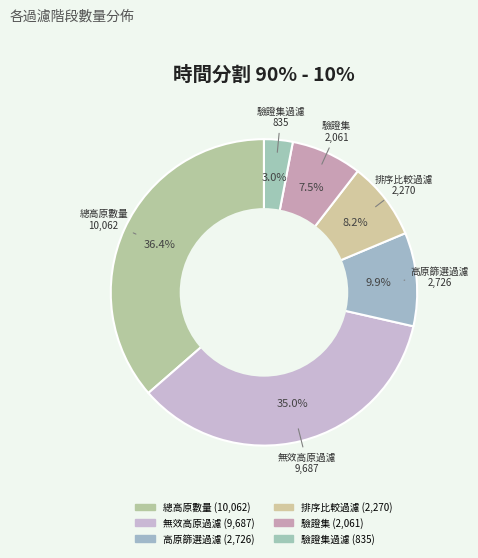

Is there a majority slice in this chart?

No